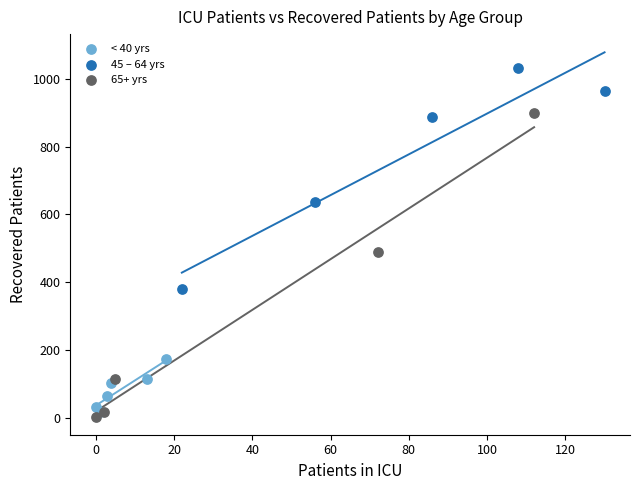

What are all the series names shown in the legend?

< 40 yrs, 45 – 64 yrs, 65+ yrs